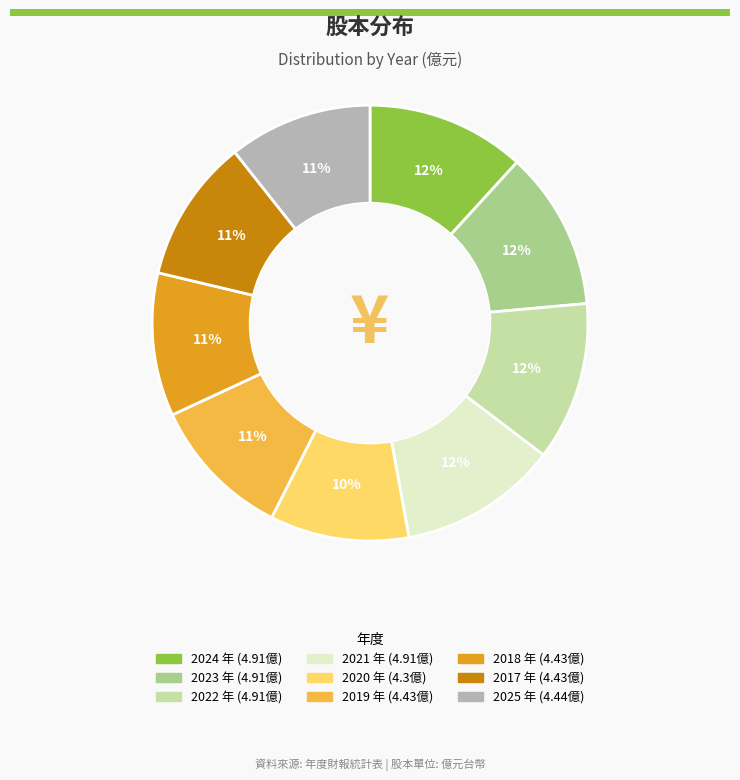

Is the sum of 2021 and 2023 greater than half?

No